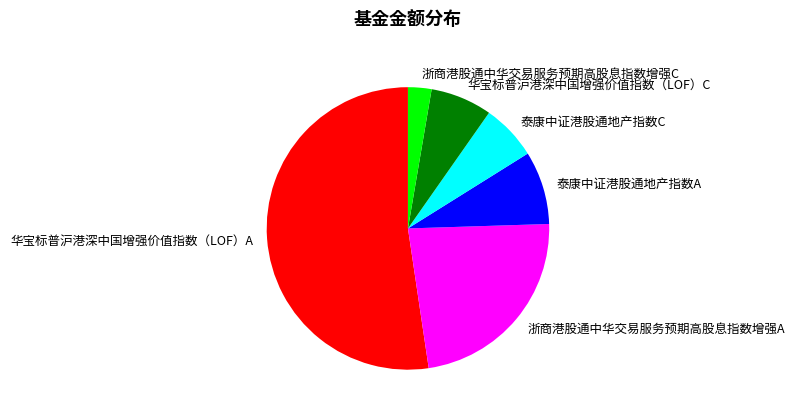

The 浙商港股通中华交易服务预期高股息指数增强C slice represents 3% of the pie. True or false?

True